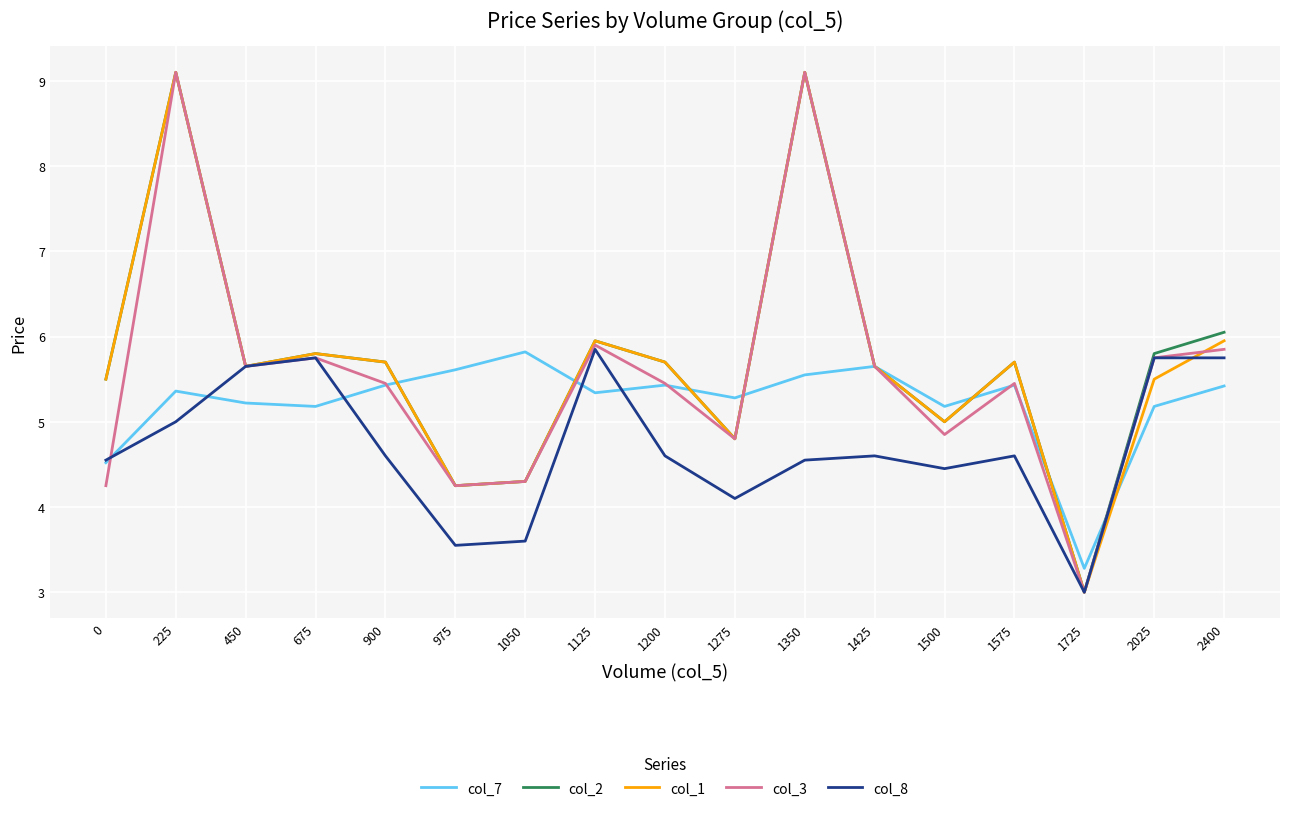

What is the total value across all series at 1050?

22.3